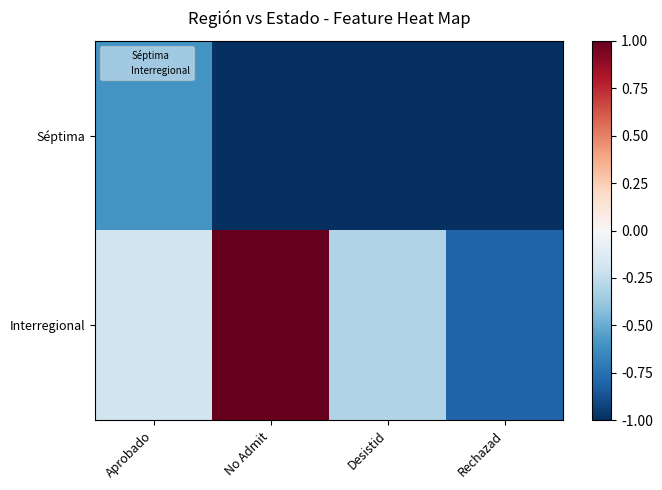

At which label does Séptima reach its peak?

Aprobado